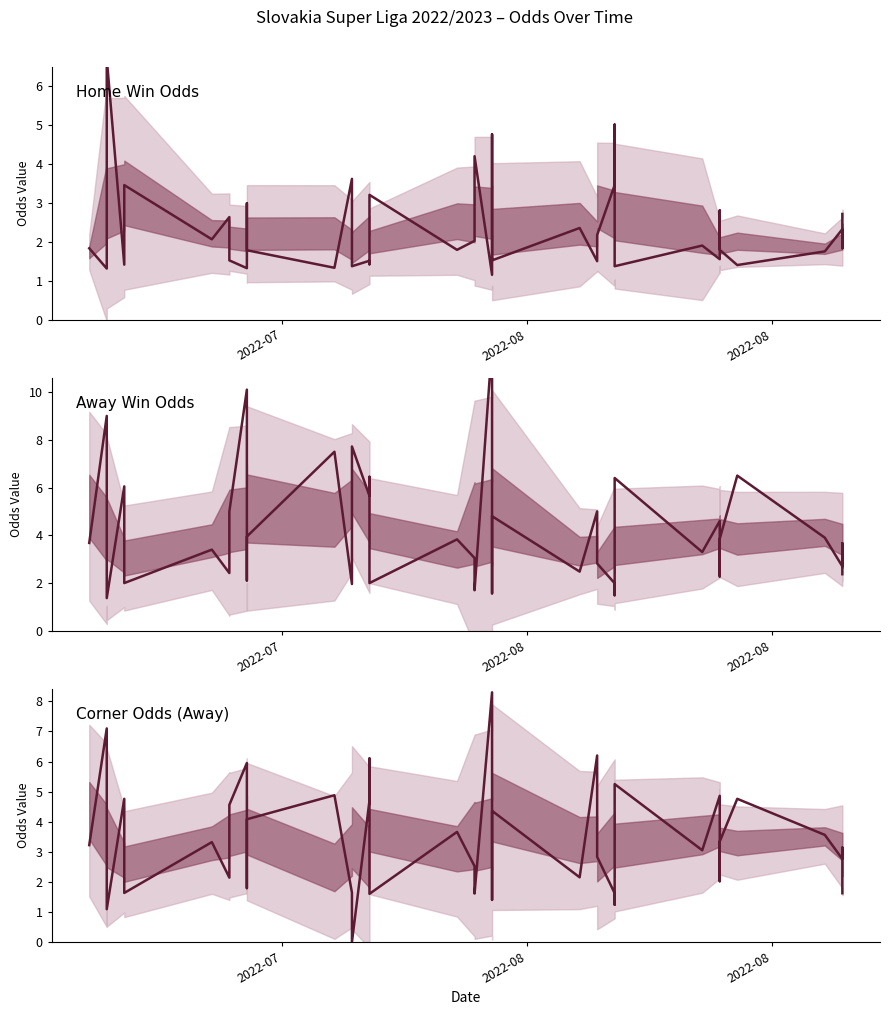

Is this an area chart (filled region under the line)?

No